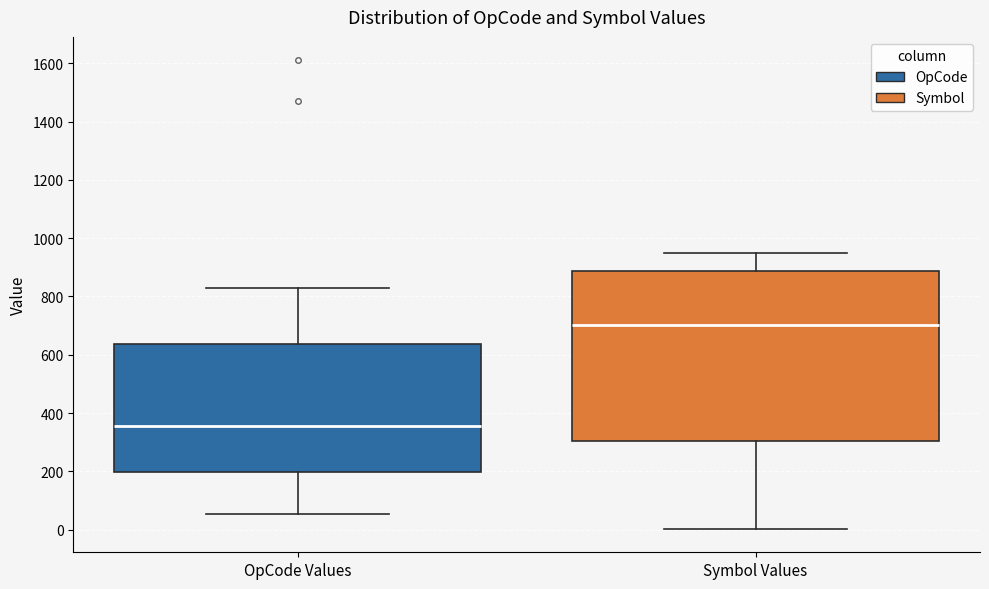

Where is the lower edge of the box for OpCode Values on the y-axis? The values are not printed on the chart, so give them approximately, as read against the axis.

200